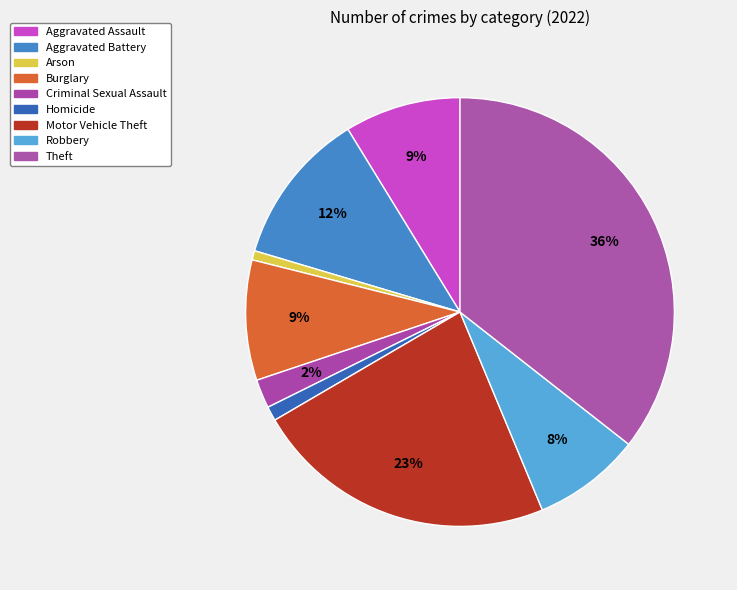

Is there any slice that represents more than half of the pie?

No